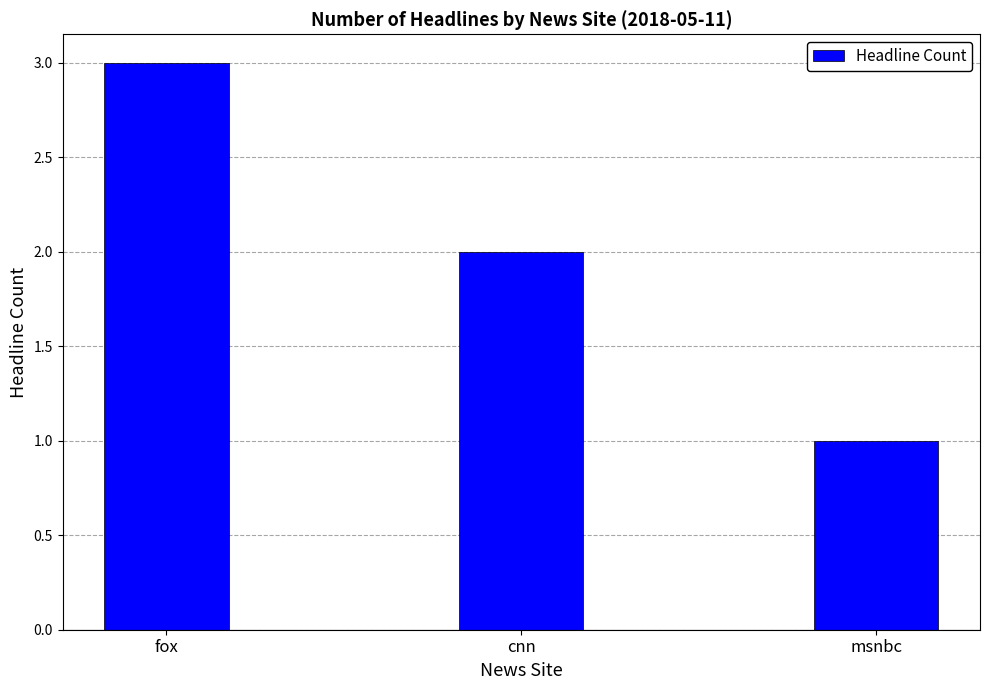

What is the label of the 3rd bar from the right?

fox